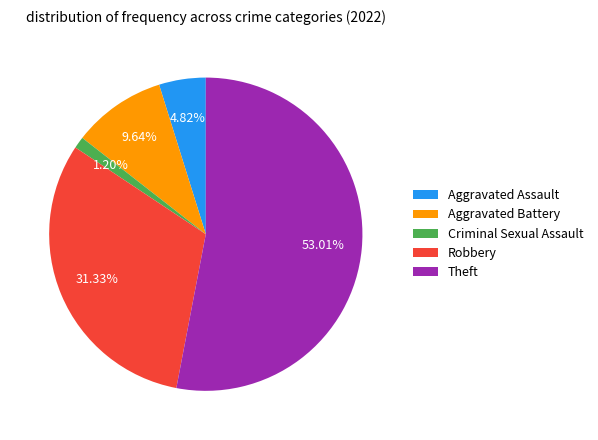

To the nearest percent, what is the difference between the Aggravated Battery and Aggravated Assault slice percentages?

5%